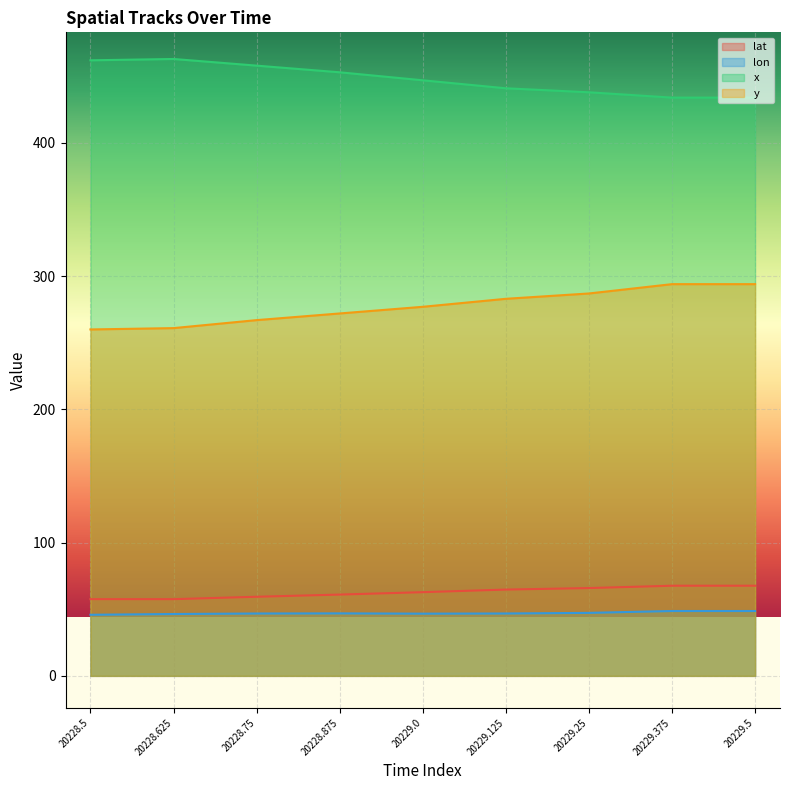

What is the difference between the maximum and minimum values in the y series?

34.0